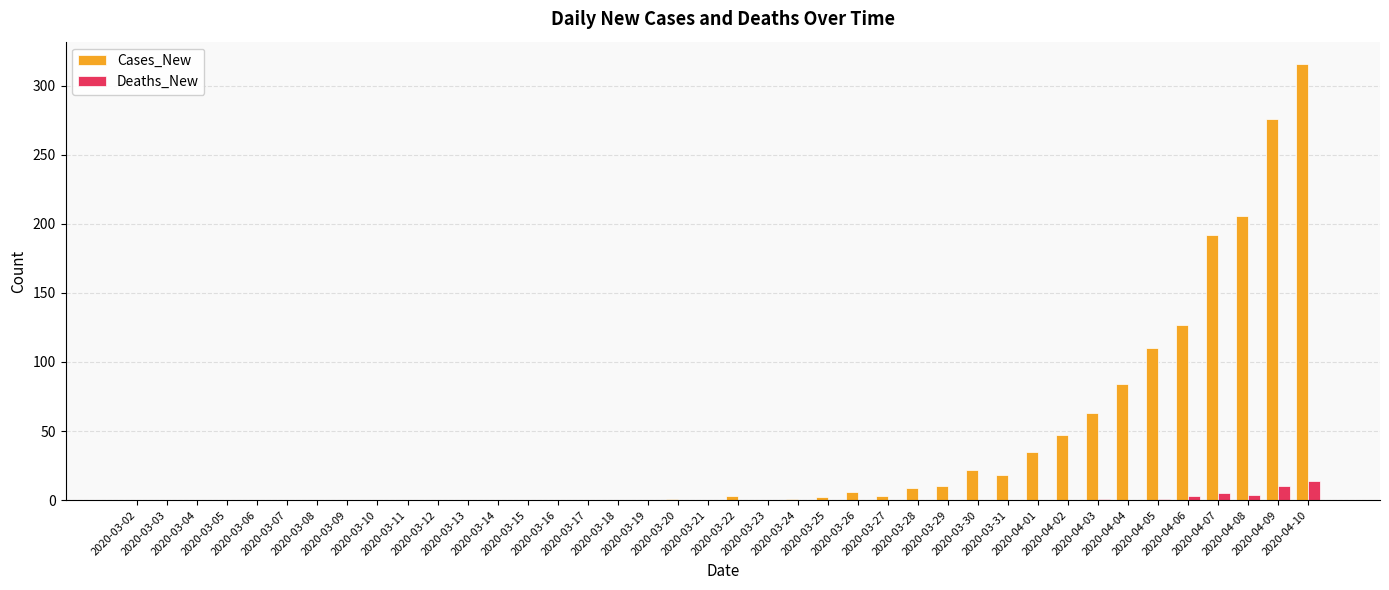

At which category is the sum across all series the highest?

2020-04-10